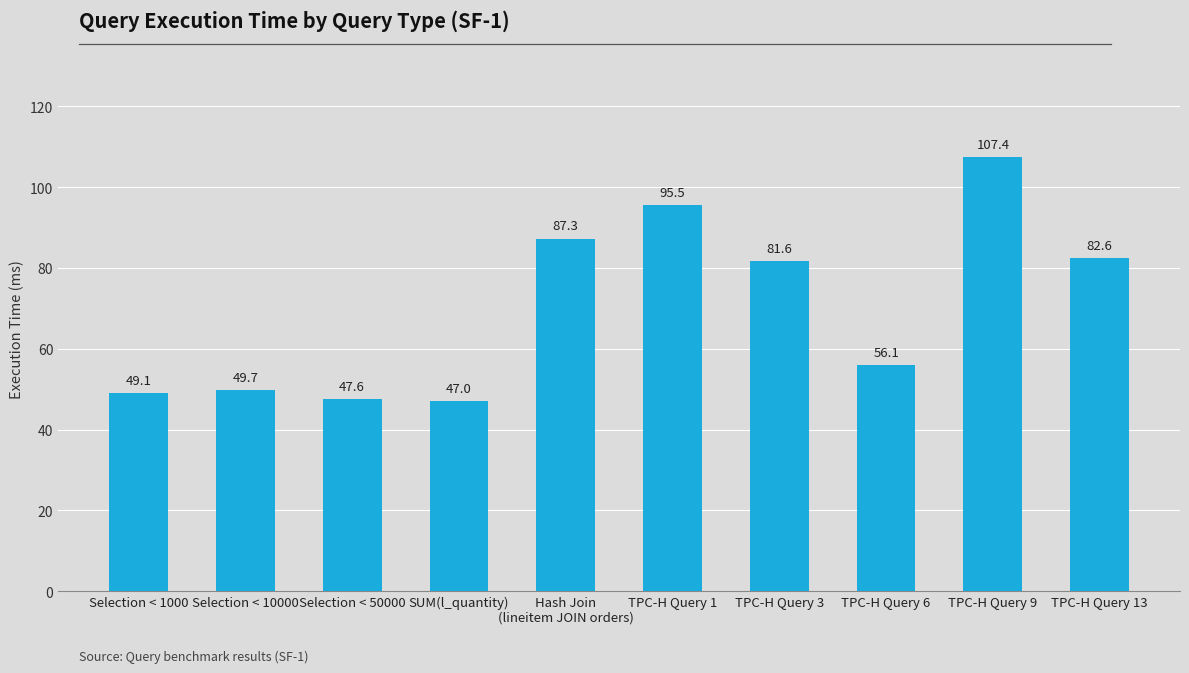

Does the chart contain stacked bars?

No